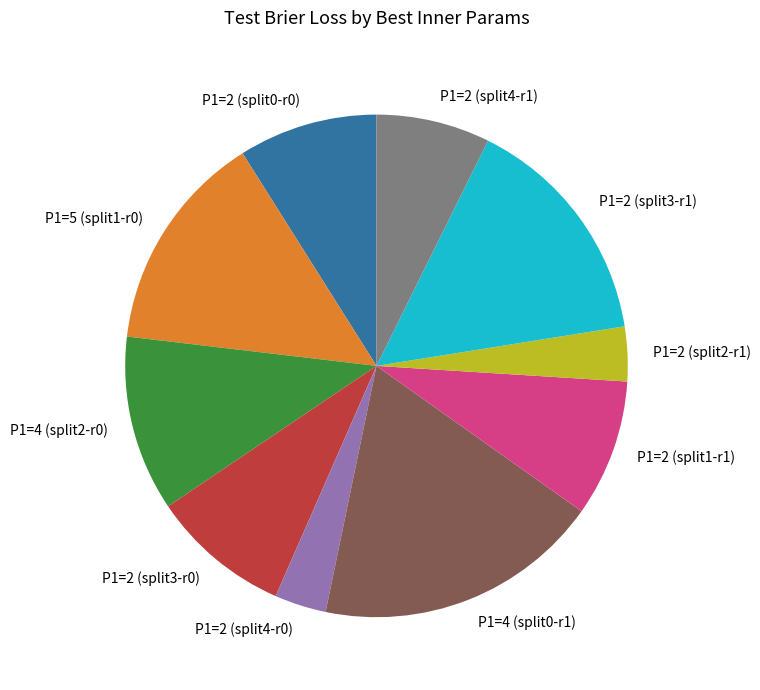

True or false: P1=2 (split3-r0) accounts for 3% of the total.

False